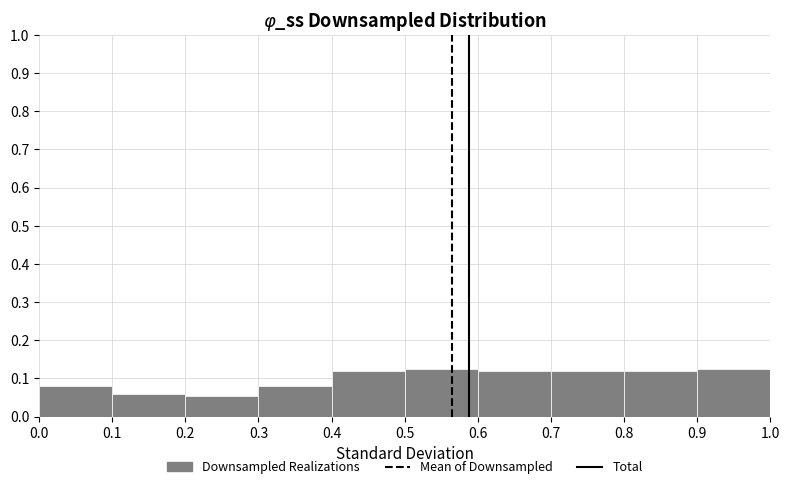

How tall is the bar that spans 0.9 to 1.0 on the x-axis? The values are not printed on the chart, so give them approximately, as read against the axis.

0.13